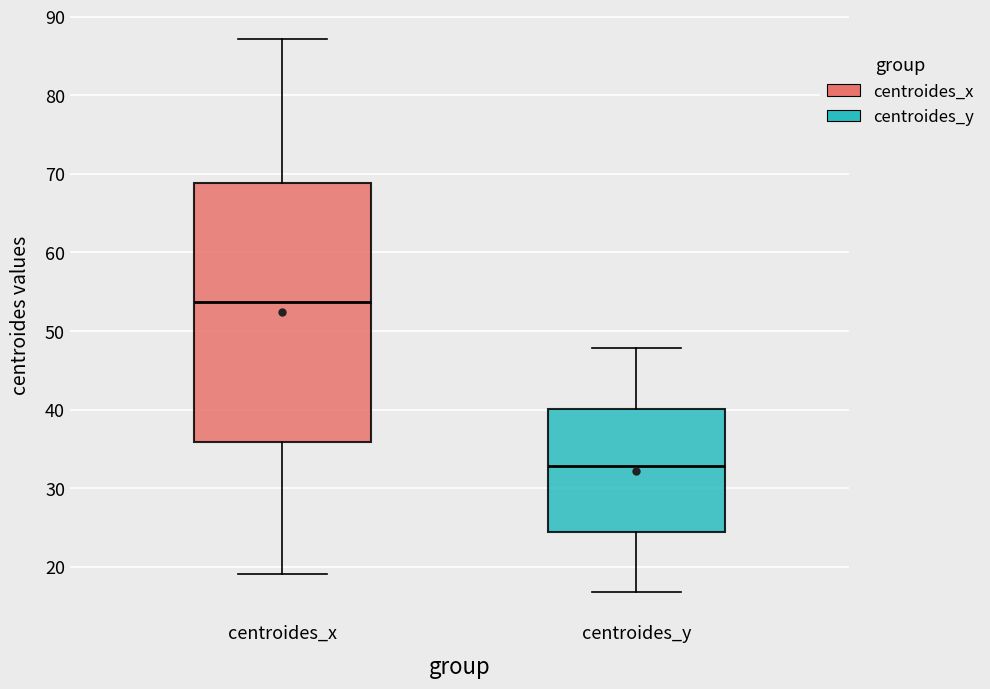

Reading left to right, transcribe this box plot: for each box, give where its median line is, the range the box spans, and where its two whiskers end, as read against the y-axis. The values are not printed on the chart, so give them approximately, as read against the axis.

centroides_x: median 54, box 36 to 69, whiskers 19 to 87
centroides_y: median 33, box 24 to 40, whiskers 17 to 48